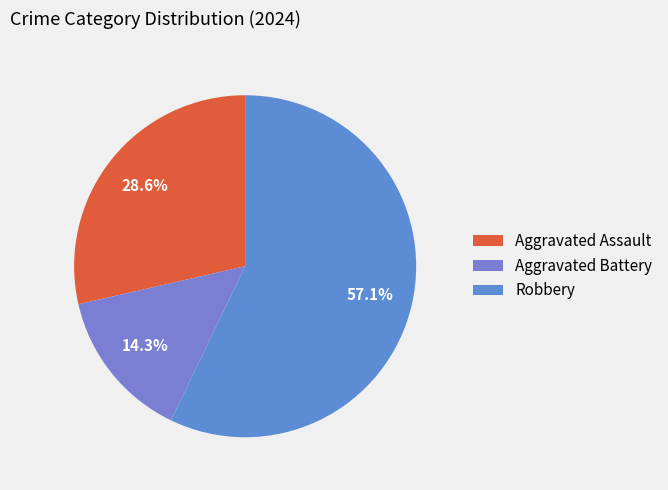

Rank the categories by value from lowest to highest.

Aggravated Battery, Aggravated Assault, Robbery